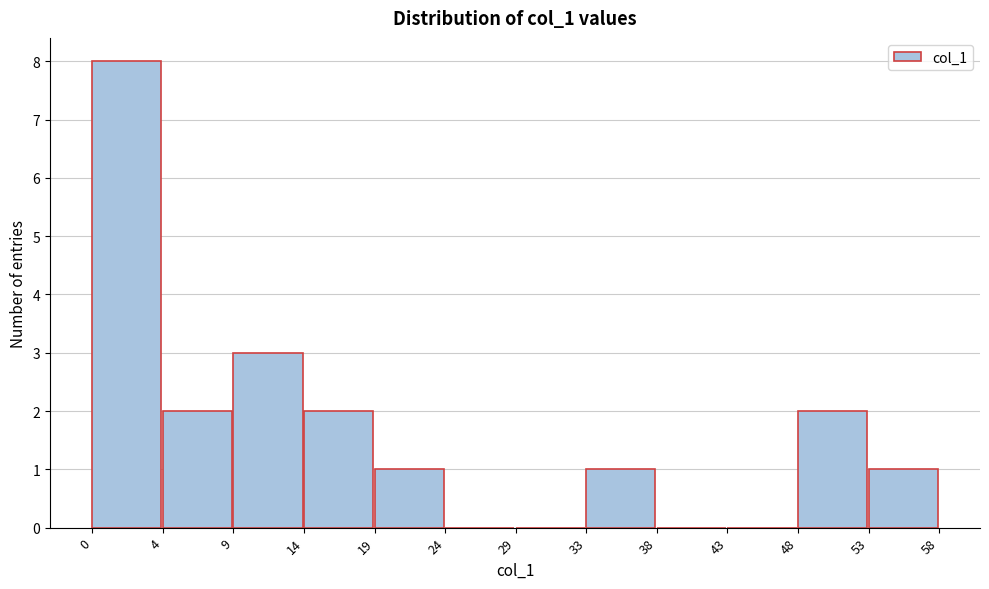

Reading left to right, list all the values displayed in this chart.

0=8	4=2	9=3	14=2	19=1	24=0	29=0	33=1	38=0	43=0	48=2	53=1